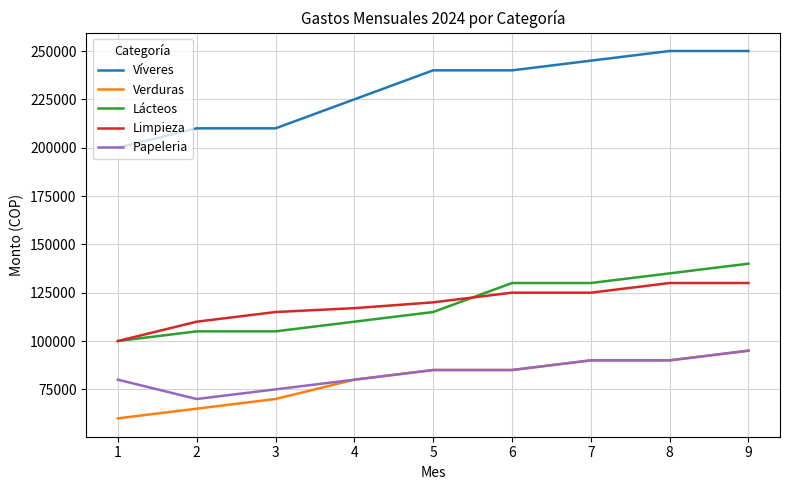

The value of Verduras at 6 is 36790. True or false?

False